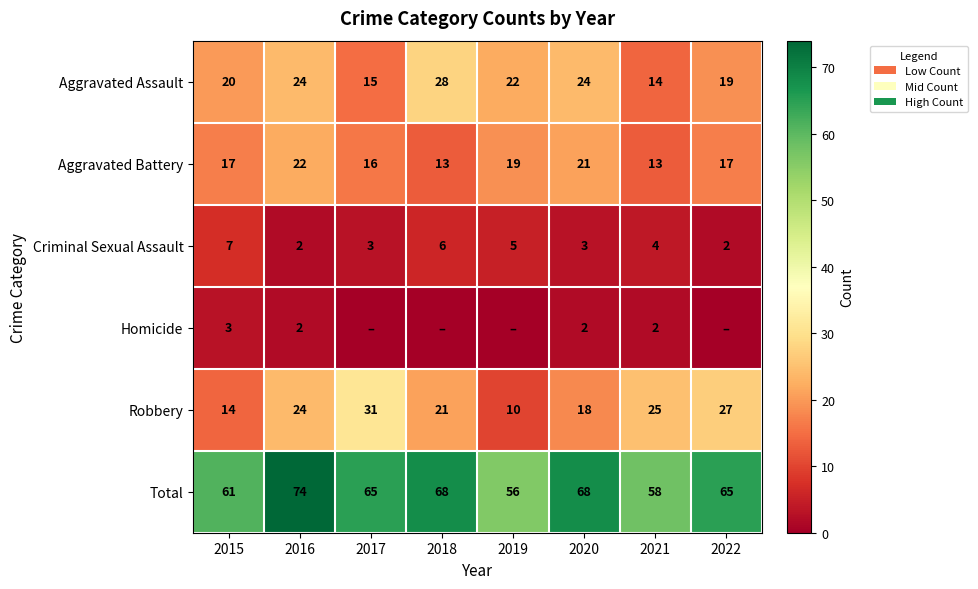

Which has a higher value, 2015 or 2021?

2015